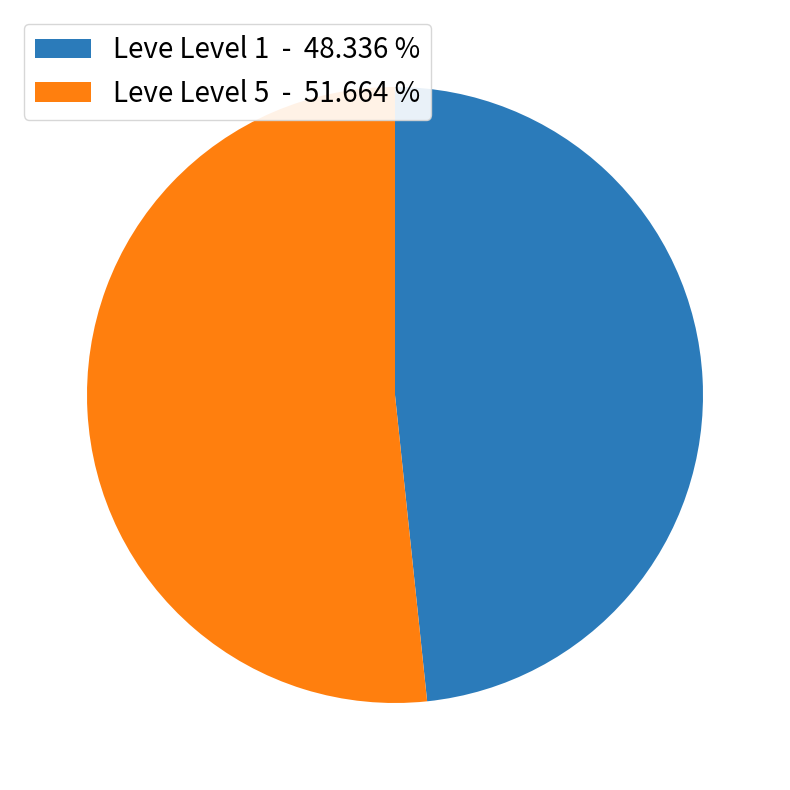

Is the sum of Leve Level 1 - 48.336 % and Leve Level 5 - 51.664 % greater than half?

Yes